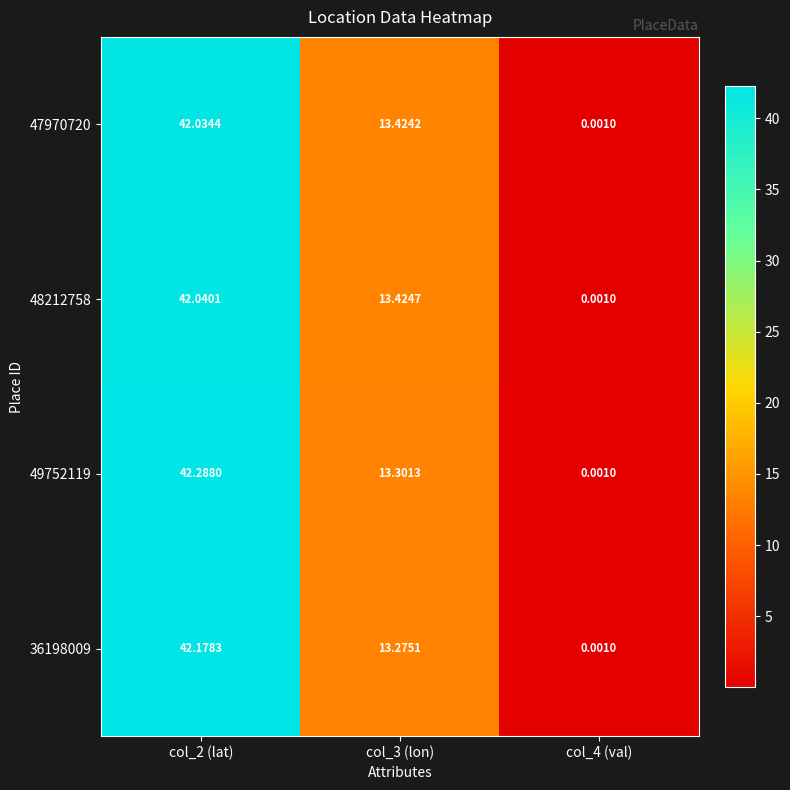

Is the value of 48212758 at col_4 (val) greater than the value of 36198009 at col_2 (lat)?

No